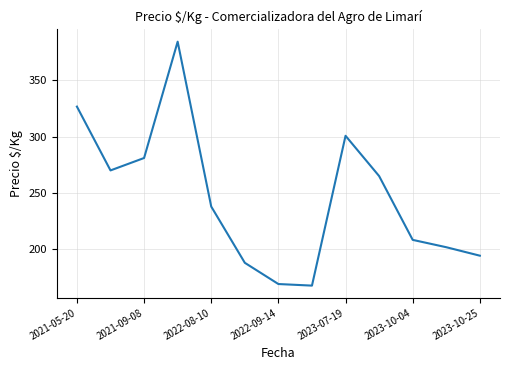

What is the greatest value displayed?

384.0